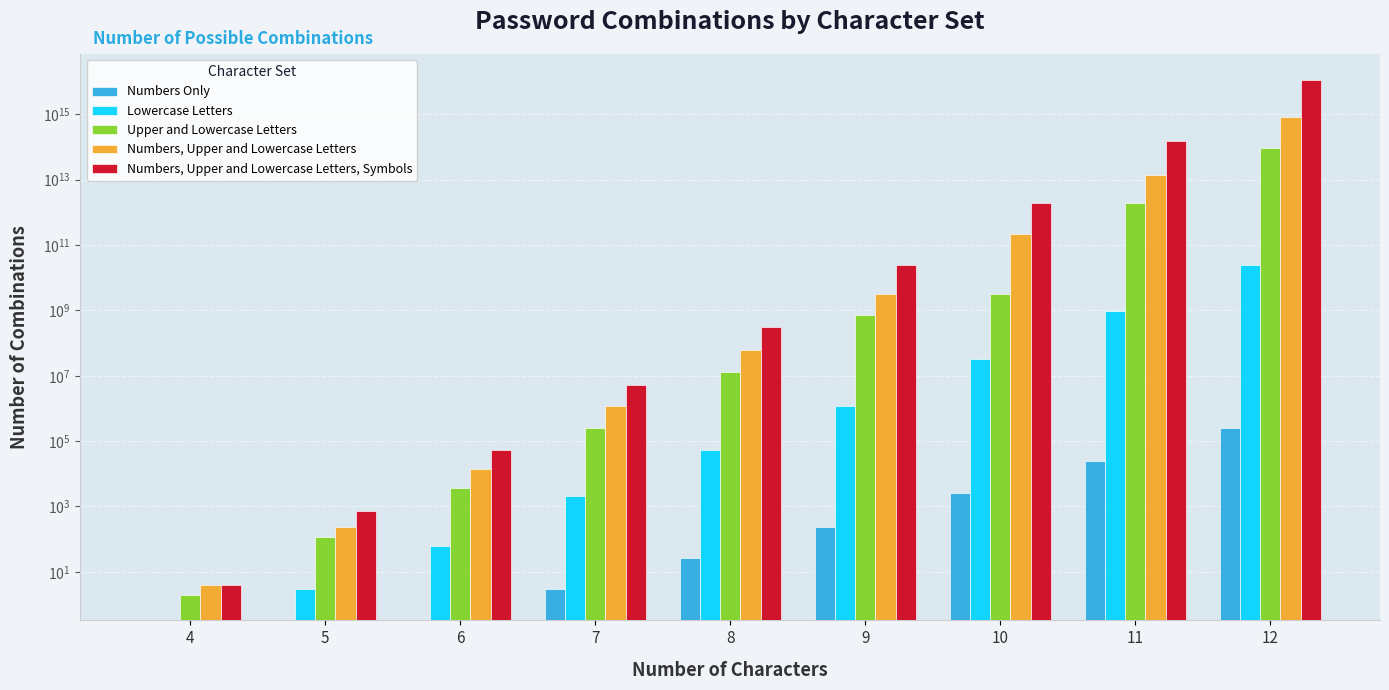

What is the spread (max minus min) of values at 5?

720